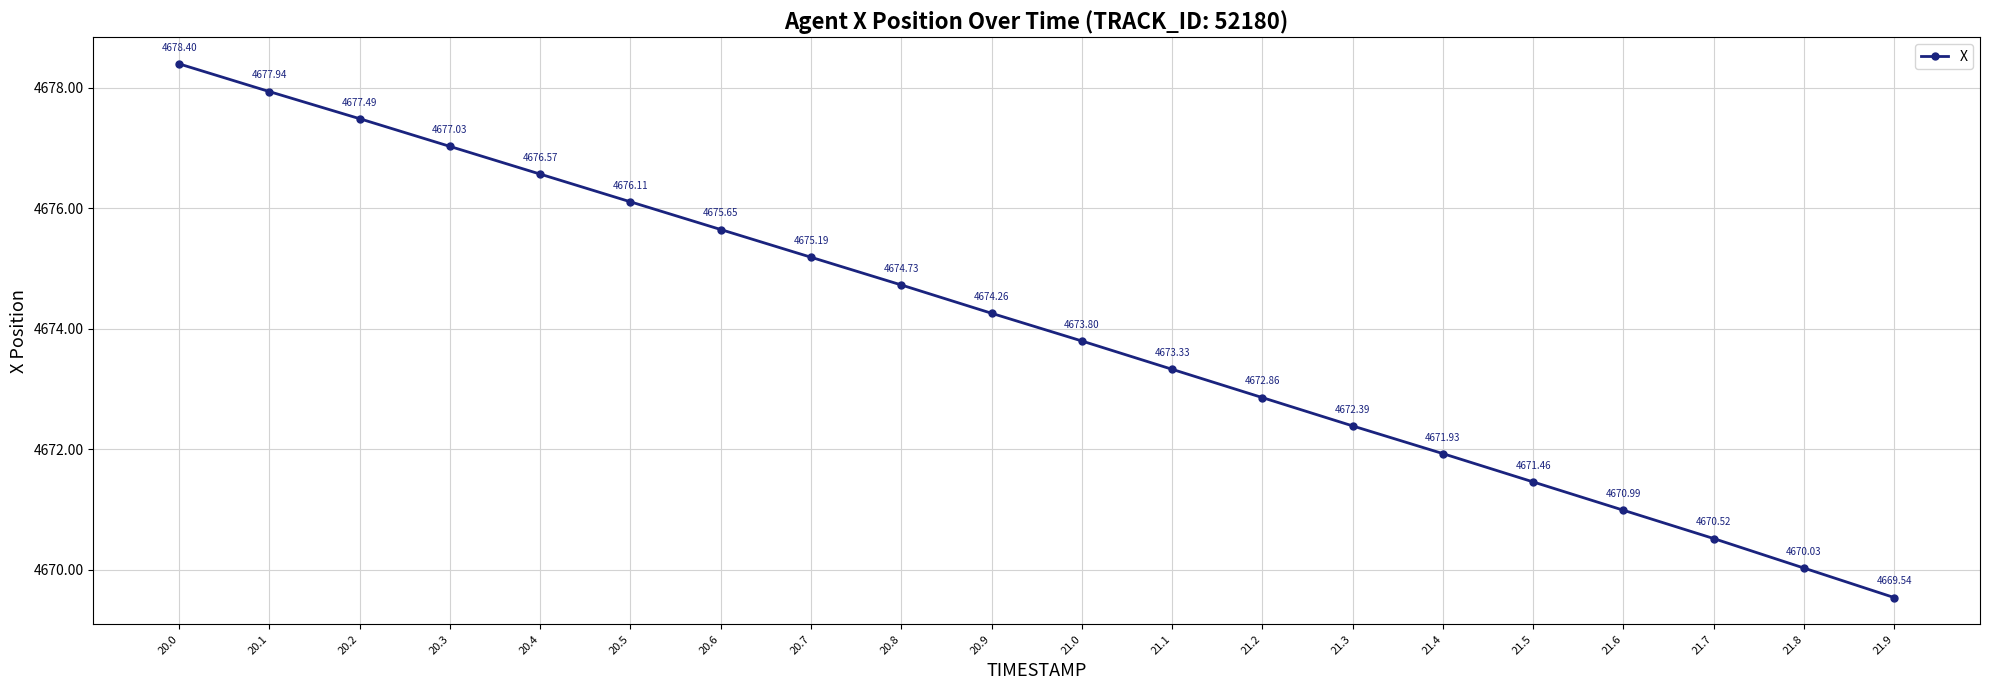

Does the chart have visible grid lines?

Yes